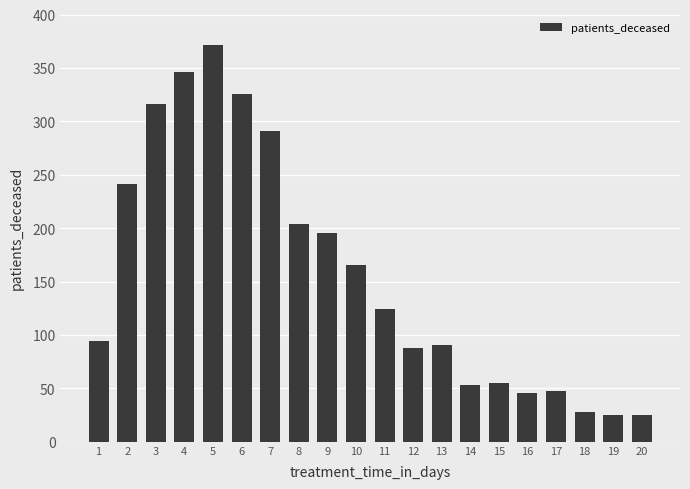

Between 18 and 5, which is larger?

5